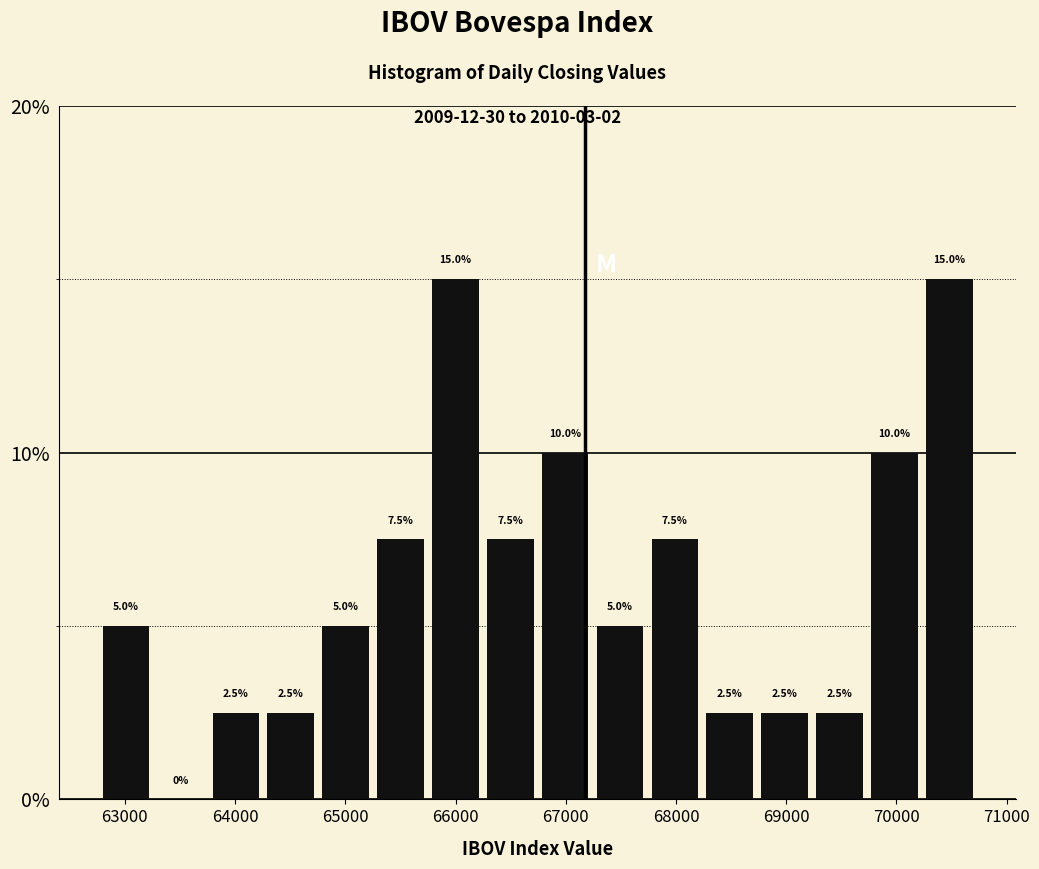

Reading left to right, transcribe this chart: for each bar, give the range it covers on the x-axis and its height. The bar edges are not printed on the chart, so give them approximately, as read against the axis.

62800 to 63300: 5.0
63300 to 63800: 0.0
63800 to 64300: 2.5
64300 to 64800: 2.5
64800 to 65300: 5.0
65300 to 65800: 7.5
65800 to 66200: 15.0
66200 to 66700: 7.5
66700 to 67200: 10.0
67200 to 67700: 5.0
67700 to 68200: 7.5
68200 to 68700: 2.5
68700 to 69200: 2.5
69200 to 69700: 2.5
69700 to 70200: 10.0
70200 to 70700: 15.0